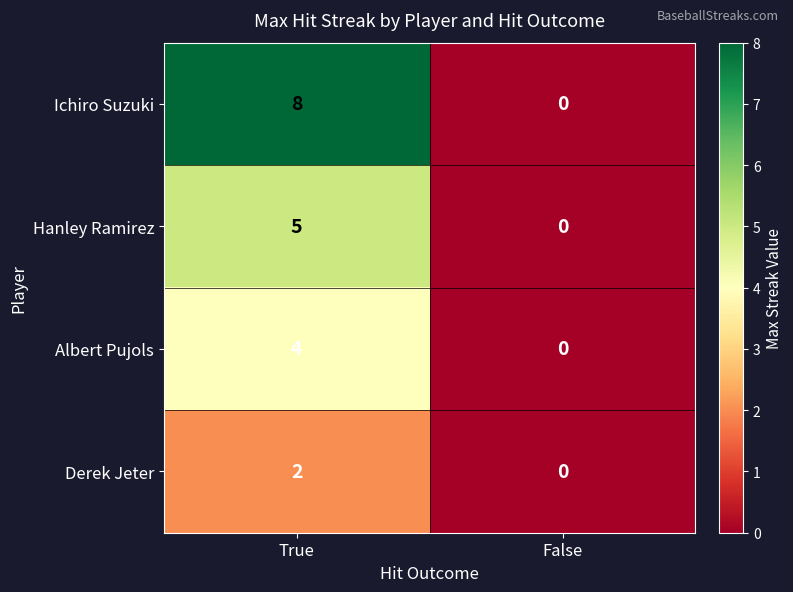

At which category is the sum across all series the highest?

True